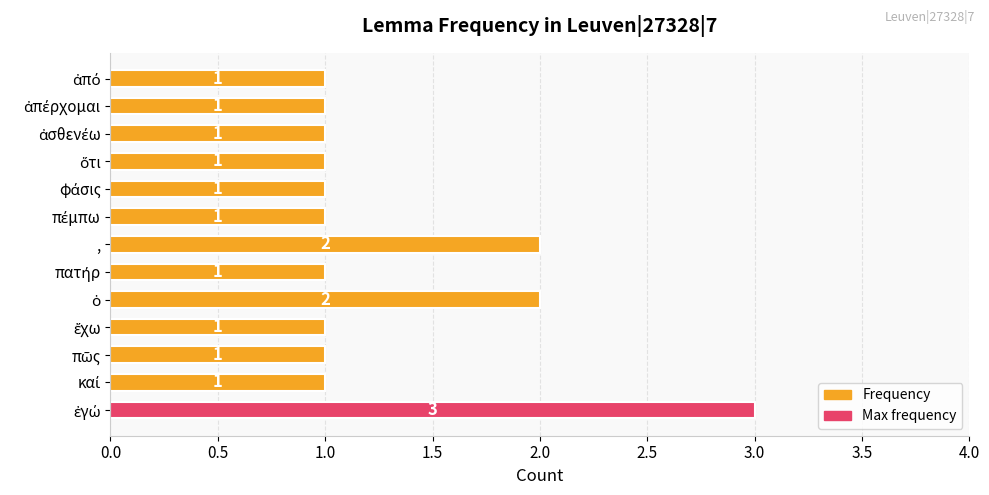

Reading top to bottom, list all the values displayed in this chart.

1	1	1	1	1	1	2	1	2	1	1	1	3